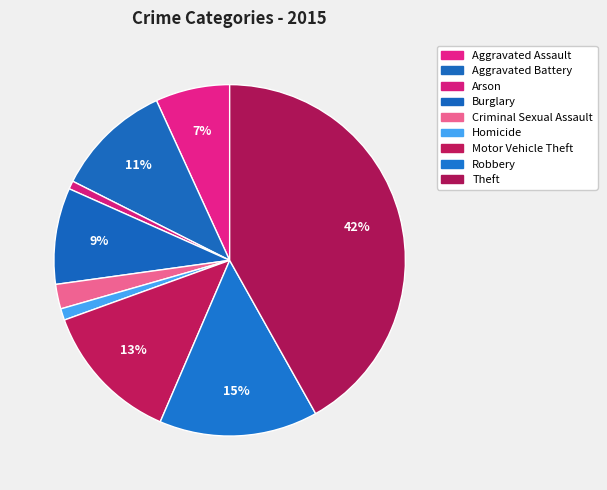

To the nearest percent, what is the difference between the largest and smallest slice percentages?

41%